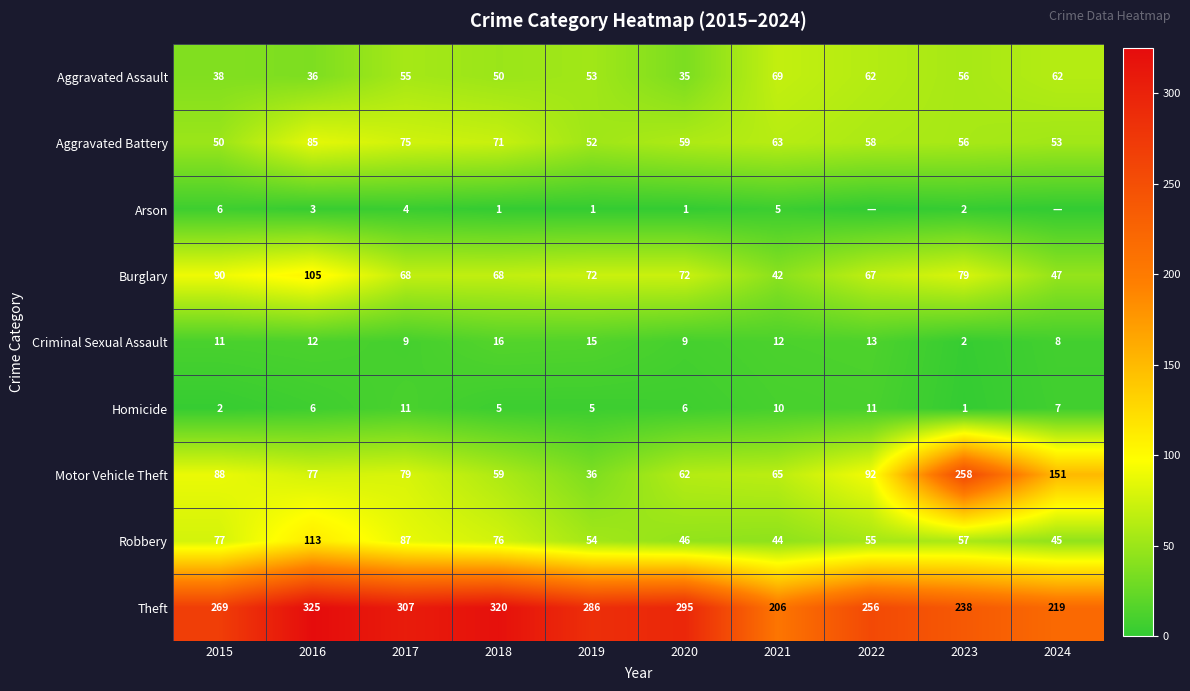

What is the minimum value for Robbery?

44